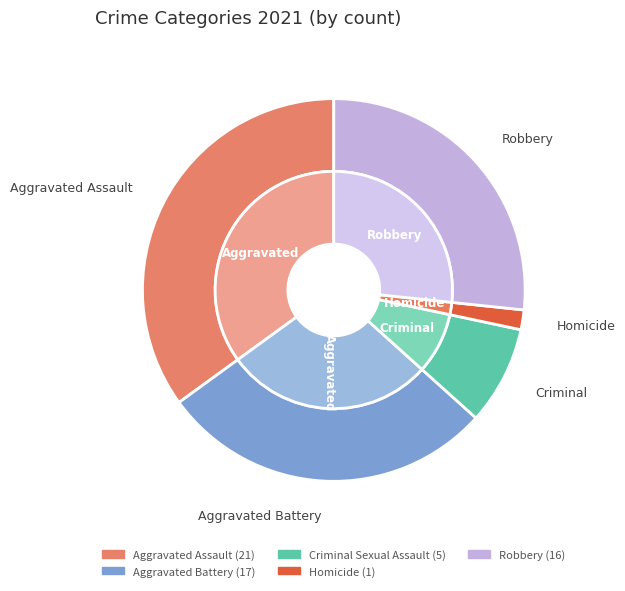

True or false: Aggravated Assault accounts for 20% of the total.

False